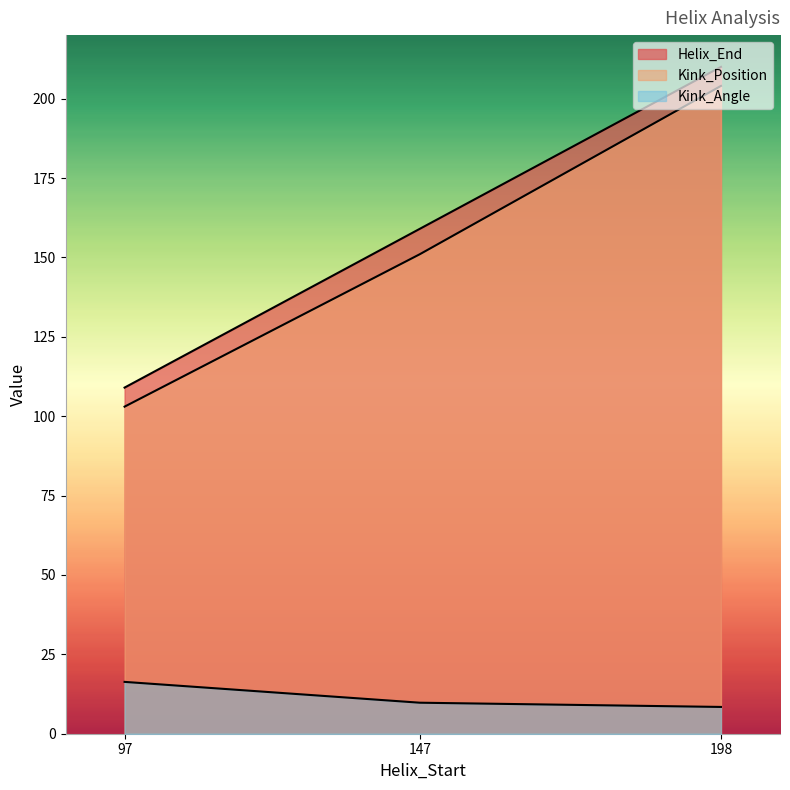

True or false: Helix_End has a value of 210.0 at 198.

True